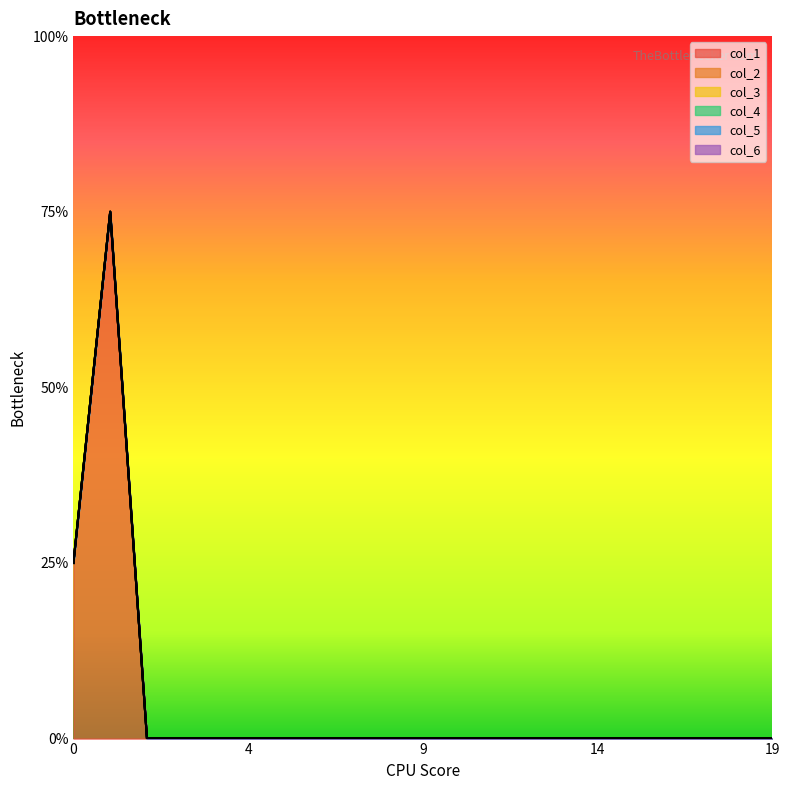

Reading left to right, extract all data points from this chart.

col_1: 1	3	0	0	0	0	0	0	0	0	0	0	0	0	0	0	0	0	0	0
col_2: 0	0	0	0	0	0	0	0	0	0	0	0	0	0	0	0	0	0	0	0
col_3: 0	0	0	0	0	0	0	0	0	0	0	0	0	0	0	0	0	0	0	0
col_4: 0	0	0	0	0	0	0	0	0	0	0	0	0	0	0	0	0	0	0	0
col_5: 0	0	0	0	0	0	0	0	0	0	0	0	0	0	0	0	0	0	0	0
col_6: 0	0	0	0	0	0	0	0	0	0	0	0	0	0	0	0	0	0	0	0